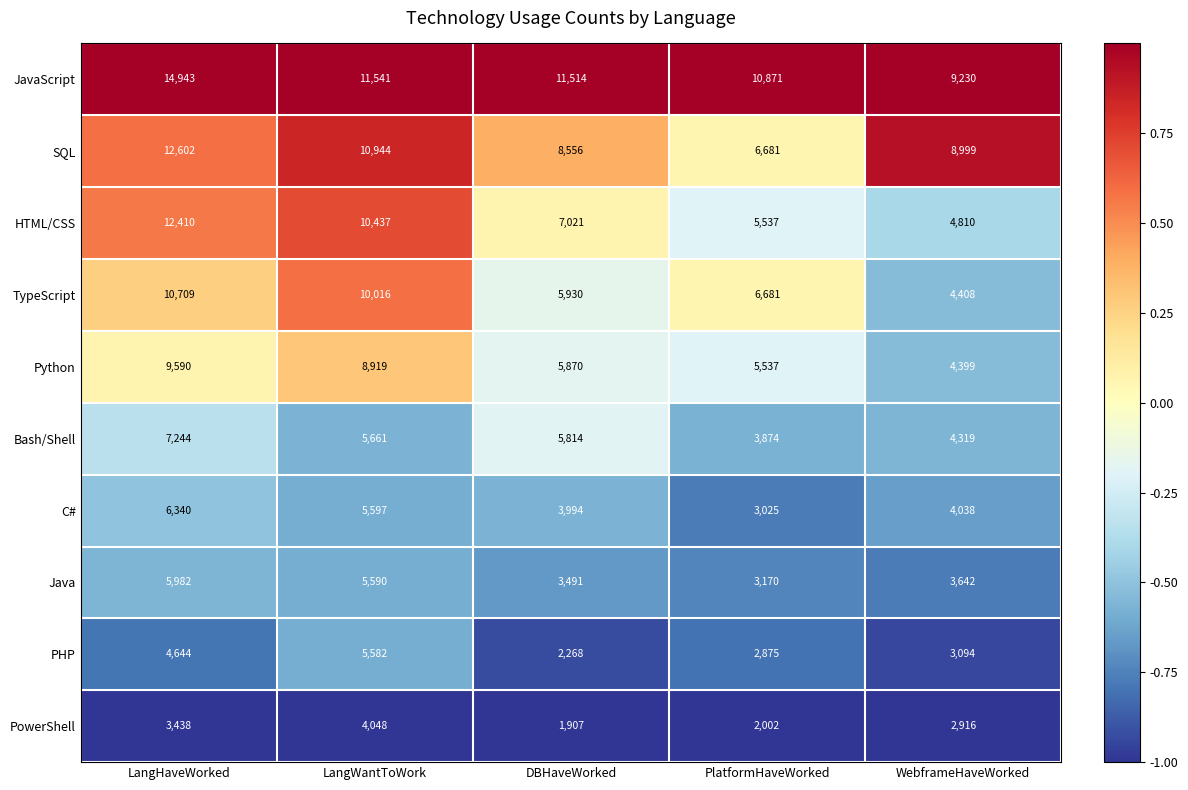

How many categories are shown in the chart?

5